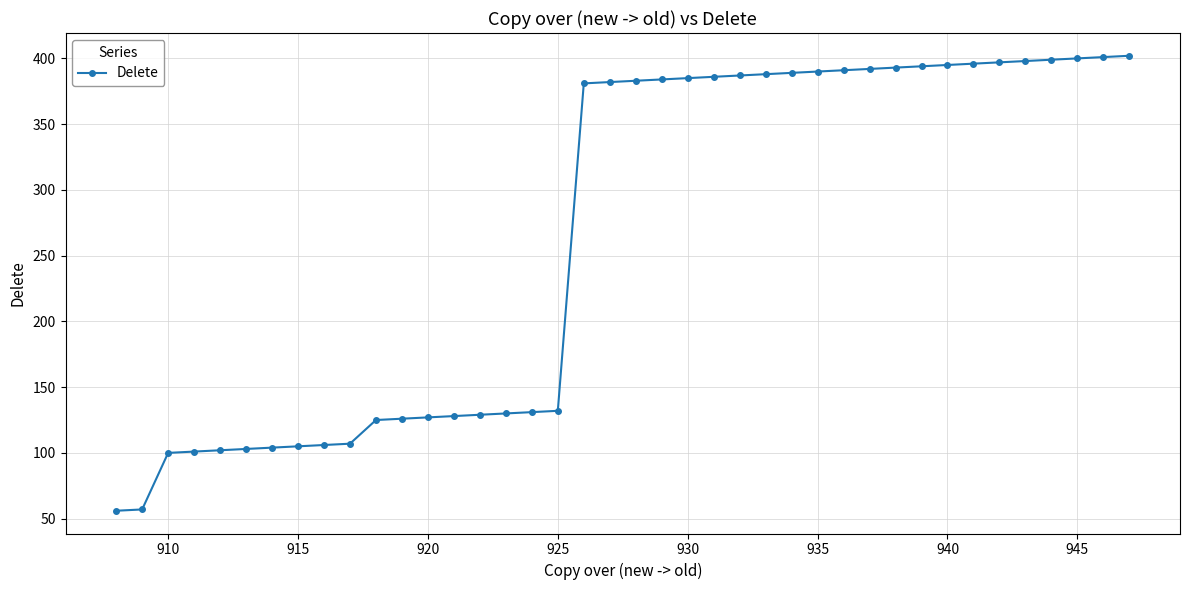

What is the value of the 38th point from the left?

400